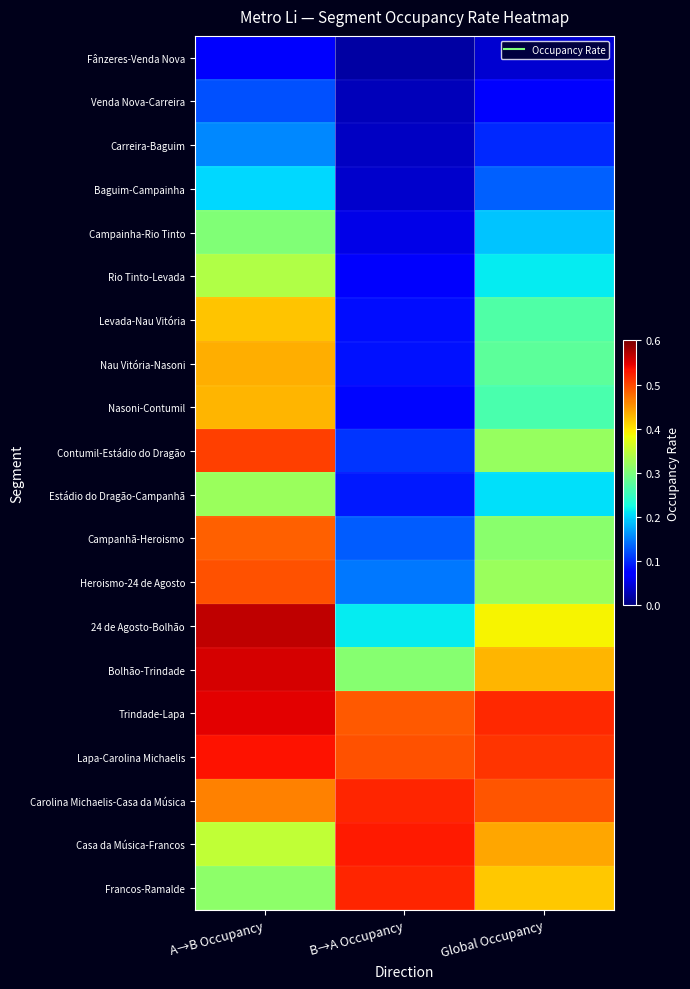

Reading left to right, what are all the values shown in this chart?

Fânzeres-Venda Nova: A→B Occupancy=0.1	B→A Occupancy=0.0	Global Occupancy=0.0
Venda Nova-Carreira: A→B Occupancy=0.1	B→A Occupancy=0.0	Global Occupancy=0.1
Carreira-Baguim: A→B Occupancy=0.2	B→A Occupancy=0.0	Global Occupancy=0.1
Baguim-Campainha: A→B Occupancy=0.2	B→A Occupancy=0.0	Global Occupancy=0.1
Campainha-Rio Tinto: A→B Occupancy=0.3	B→A Occupancy=0.1	Global Occupancy=0.2
Rio Tinto-Levada: A→B Occupancy=0.3	B→A Occupancy=0.1	Global Occupancy=0.2
Levada-Nau Vitória: A→B Occupancy=0.4	B→A Occupancy=0.1	Global Occupancy=0.3
Nau Vitória-Nasoni: A→B Occupancy=0.4	B→A Occupancy=0.1	Global Occupancy=0.3
Nasoni-Contumil: A→B Occupancy=0.4	B→A Occupancy=0.1	Global Occupancy=0.3
Contumil-Estádio do Dragão: A→B Occupancy=0.5	B→A Occupancy=0.1	Global Occupancy=0.3
Estádio do Dragão-Campanhã: A→B Occupancy=0.3	B→A Occupancy=0.1	Global Occupancy=0.2
Campanhã-Heroismo: A→B Occupancy=0.5	B→A Occupancy=0.1	Global Occupancy=0.3
Heroismo-24 de Agosto: A→B Occupancy=0.5	B→A Occupancy=0.1	Global Occupancy=0.3
24 de Agosto-Bolhão: A→B Occupancy=0.6	B→A Occupancy=0.2	Global Occupancy=0.4
Bolhão-Trindade: A→B Occupancy=0.6	B→A Occupancy=0.3	Global Occupancy=0.4
Trindade-Lapa: A→B Occupancy=0.5	B→A Occupancy=0.5	Global Occupancy=0.5
Lapa-Carolina Michaelis: A→B Occupancy=0.5	B→A Occupancy=0.5	Global Occupancy=0.5
Carolina Michaelis-Casa da Música: A→B Occupancy=0.5	B→A Occupancy=0.5	Global Occupancy=0.5
Casa da Música-Francos: A→B Occupancy=0.4	B→A Occupancy=0.5	Global Occupancy=0.4
Francos-Ramalde: A→B Occupancy=0.3	B→A Occupancy=0.5	Global Occupancy=0.4